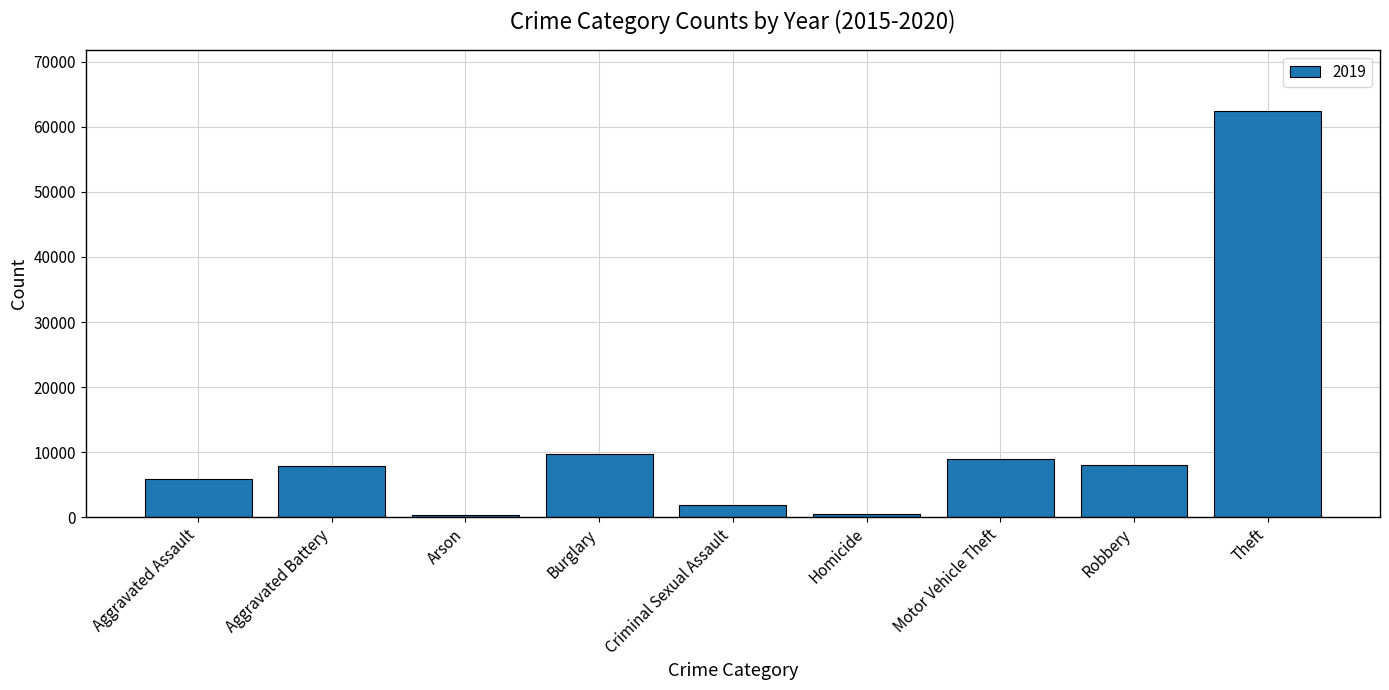

Are the bars horizontal?

No